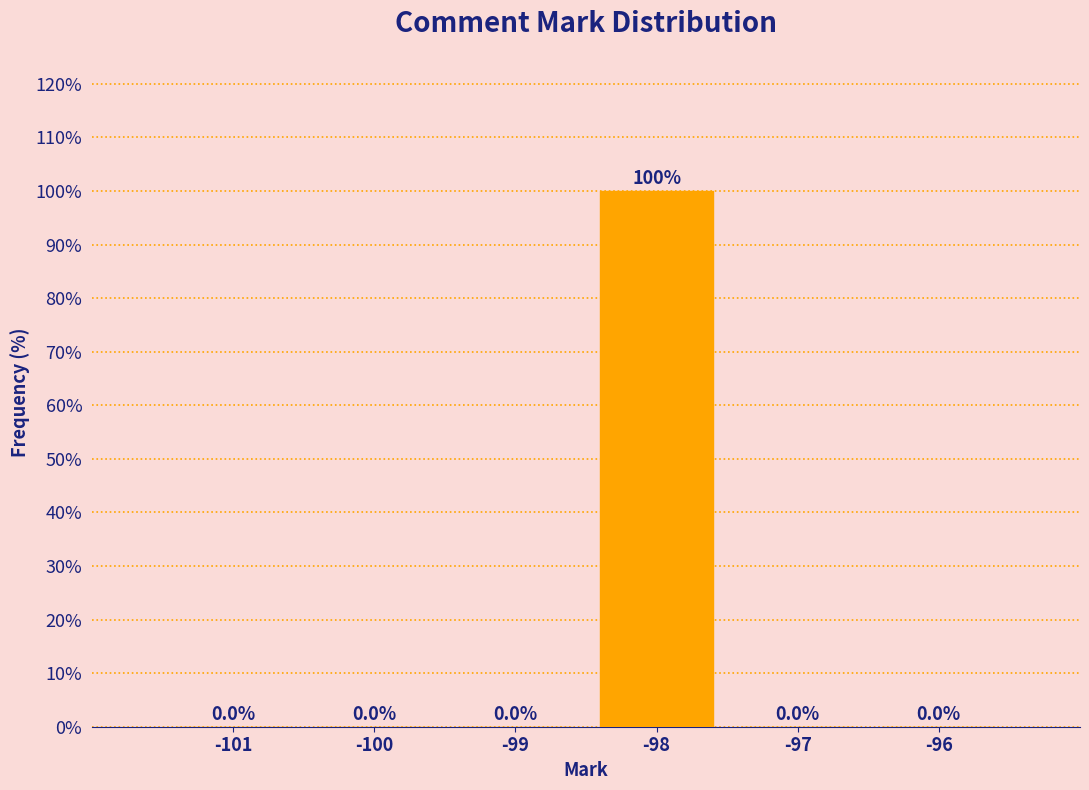

Reading left to right, transcribe all the data shown in this chart.

-101=0	-100=0	-99=0	-98=100	-97=0	-96=0